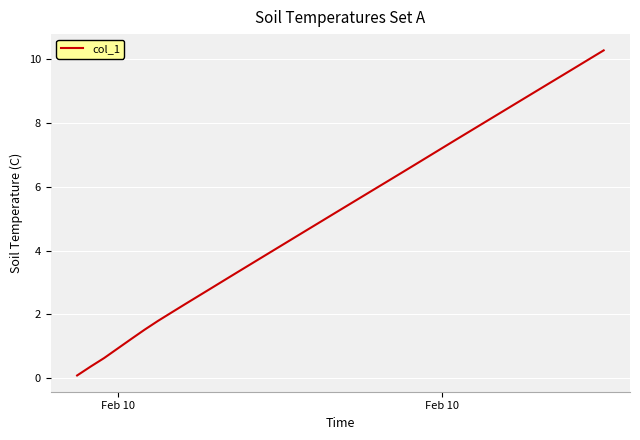

What is the maximum value shown in the chart?

10.3